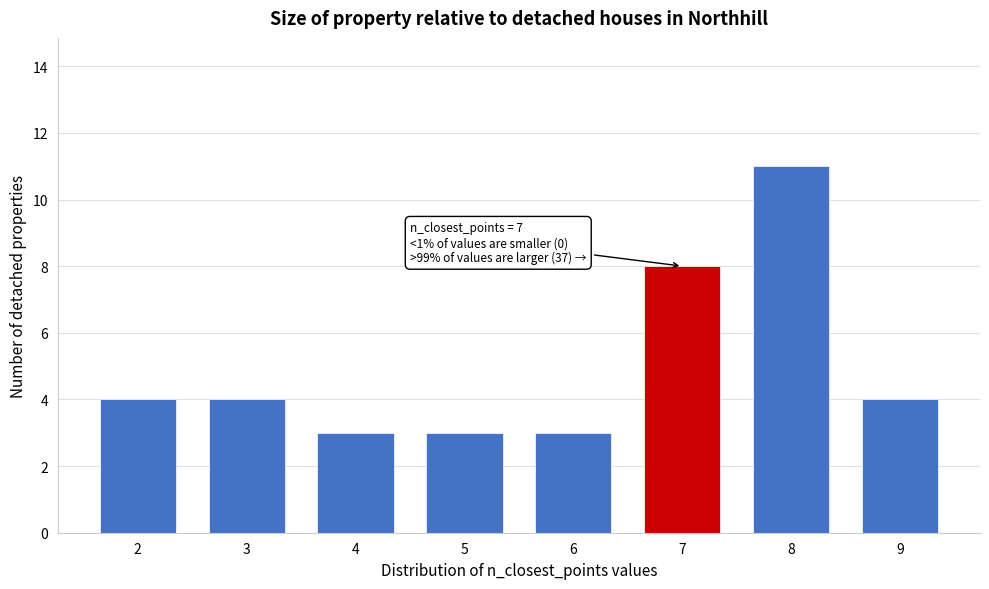

Reading left to right, what are all the values shown in this chart?

4	4	3	3	3	8	11	4